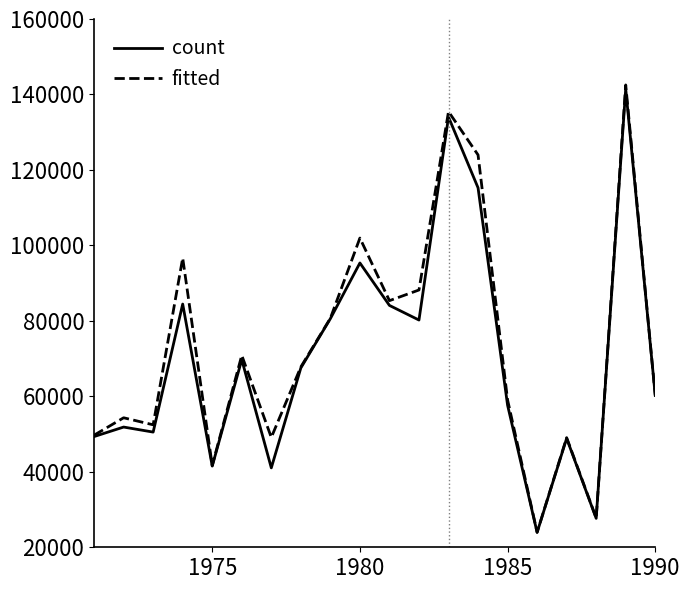

What is the minimum value for fitted?

23982.6